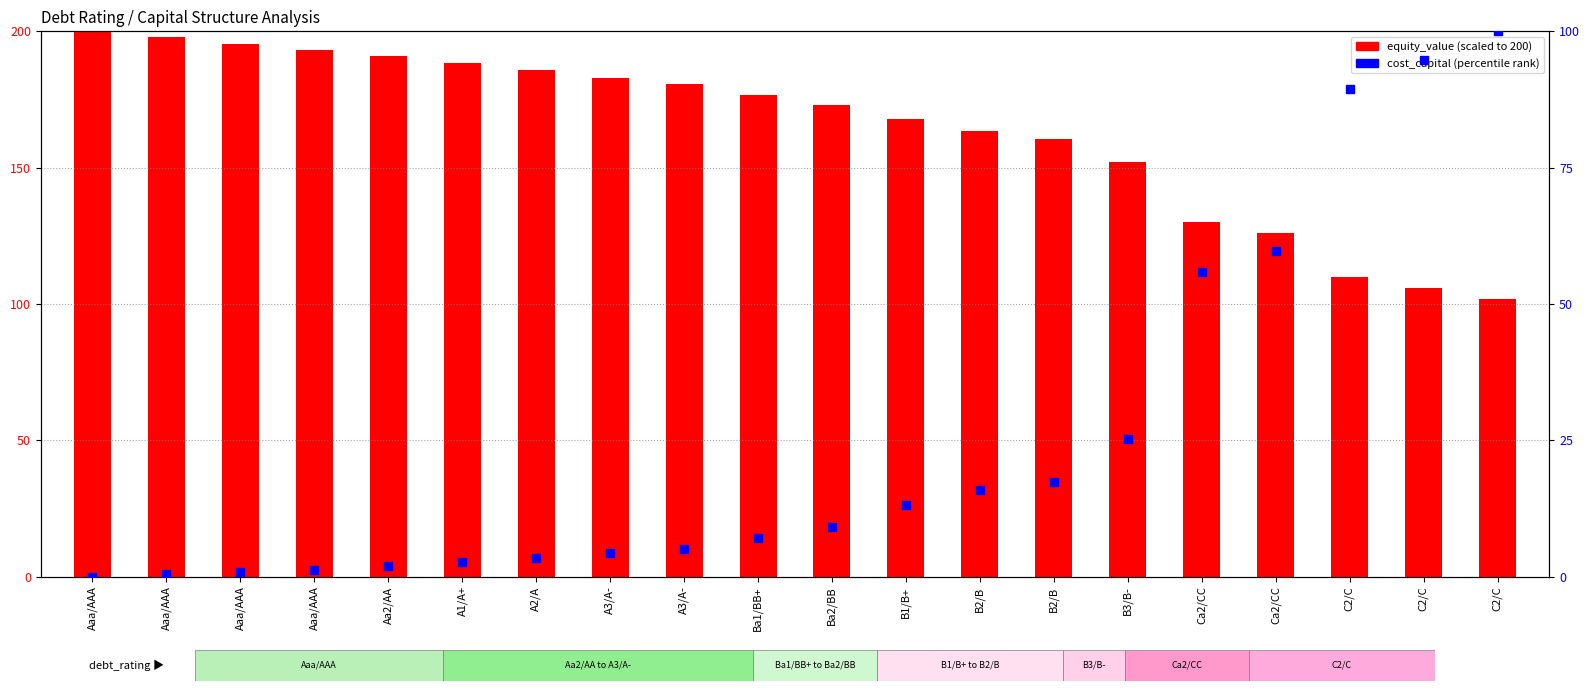

At which category is the sum across all series the highest?

C2/C